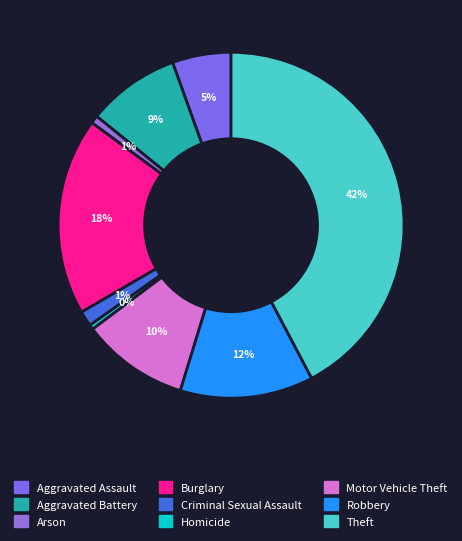

To the nearest percent, what is the combined percentage of Burglary and Theft?

61%